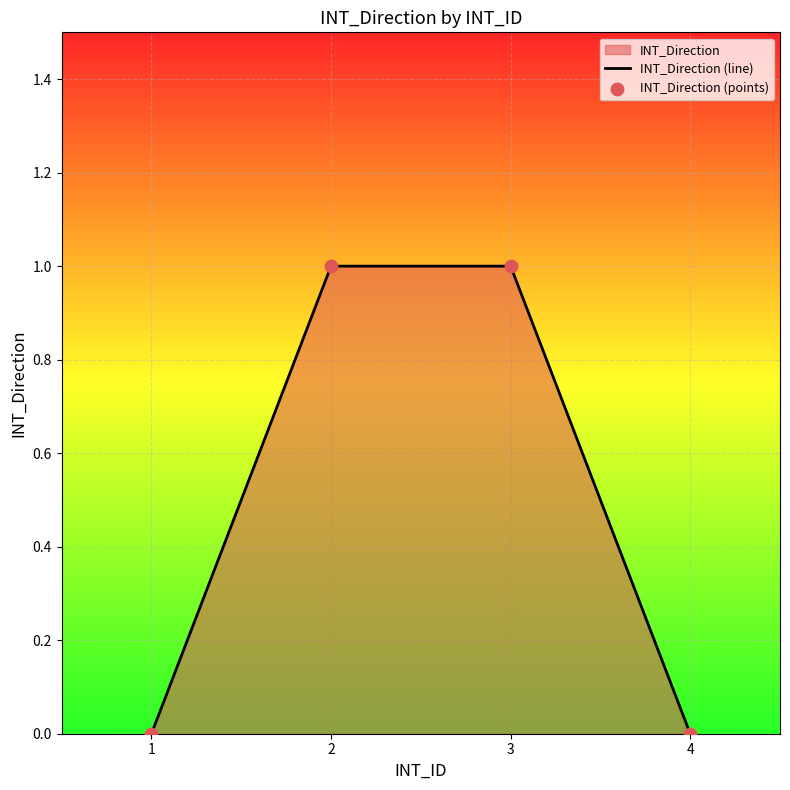

True or false: the data shows 0 at 1.

True